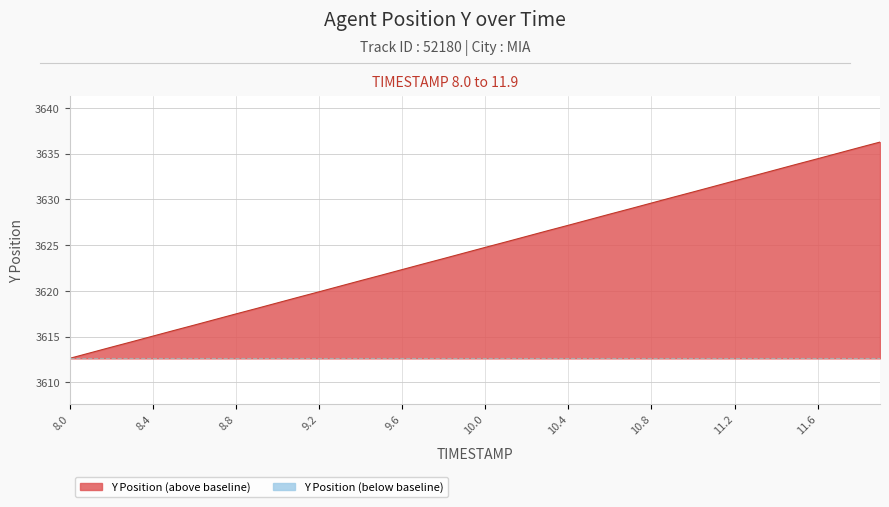

Which has a higher value, 11.3 or 10.8?

11.3